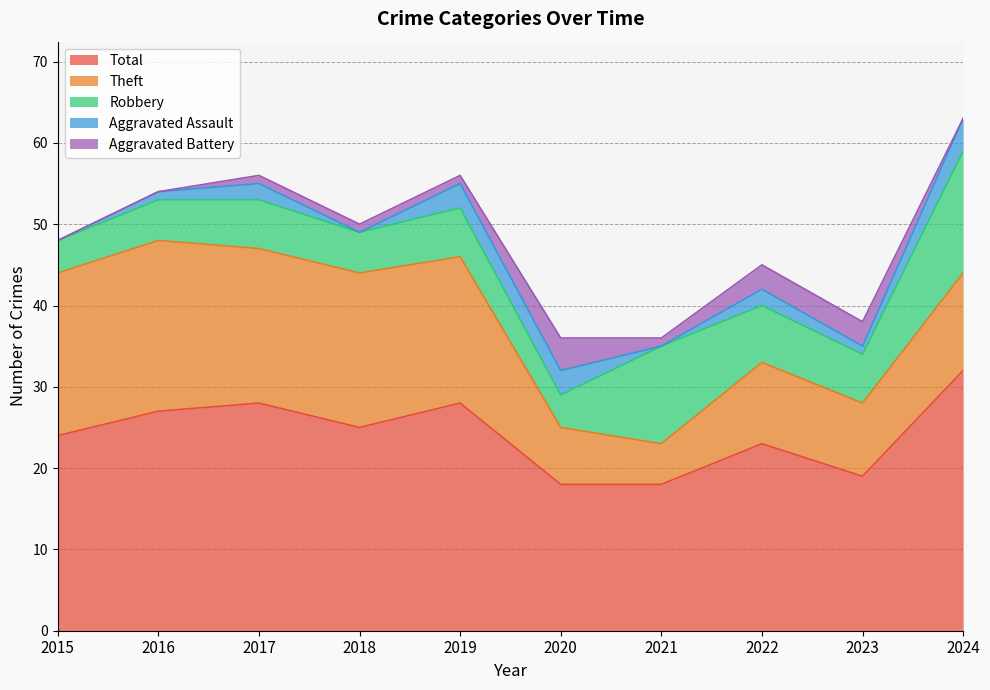

Reading right to left, what are all the values shown in this chart?

Robbery: 15	6	7	12	4	6	5	6	5	4
Theft: 12	9	10	5	7	18	19	19	21	20
Aggravated Assault: 4	1	2	0	3	3	0	2	1	0
Aggravated Battery: 0	3	3	1	4	1	1	1	0	0
Total: 32	19	23	18	18	28	25	28	27	24